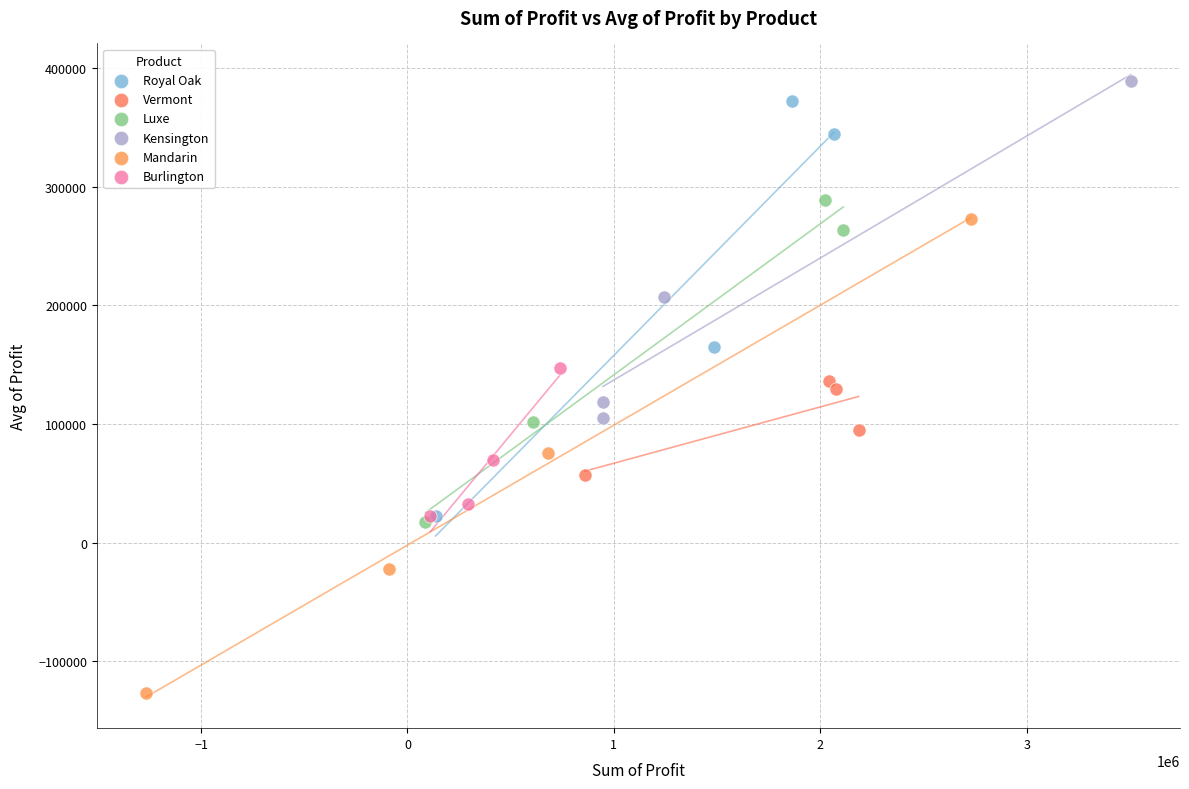

Which series has the largest Y range (max minus min)?

Mandarin